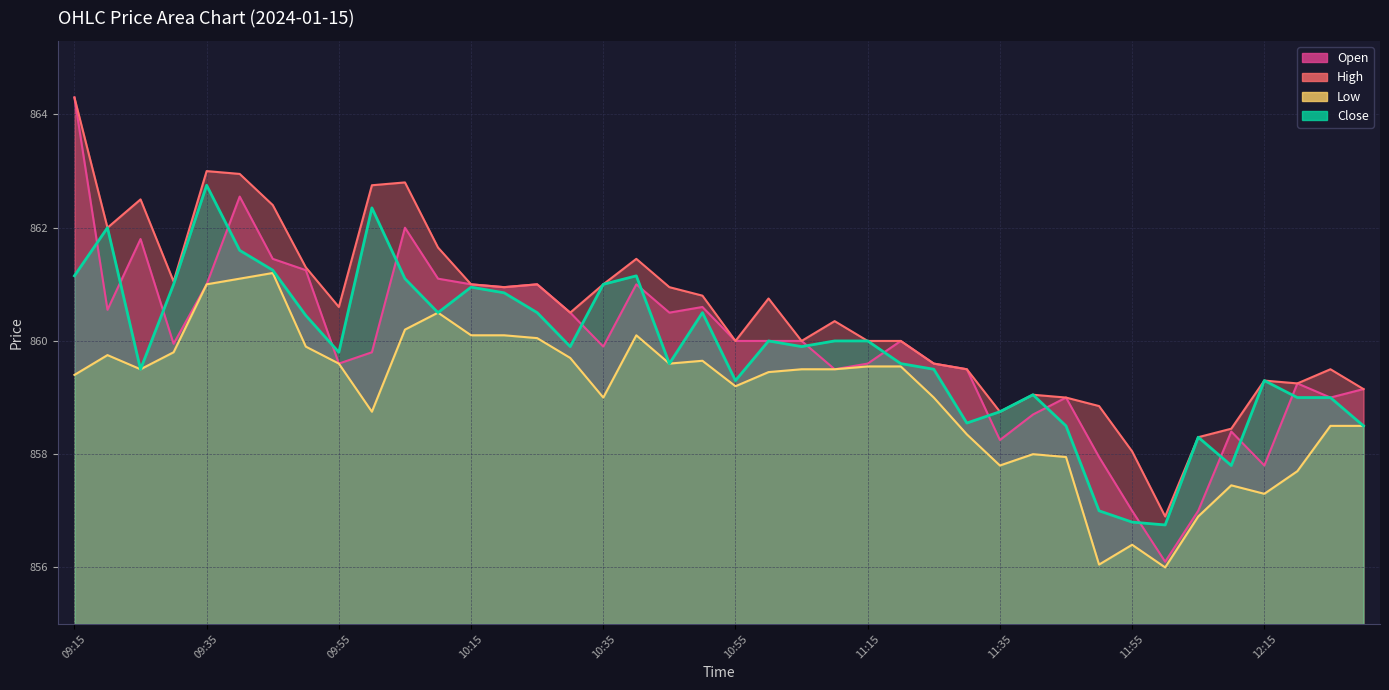

Reading left to right, transcribe all the data shown in this chart.

Open: 864.3	860.5	861.8	860.0	861.0	862.5	861.5	861.2	859.6	859.8	862.0	861.1	861.0	861.0	861.0	860.5	859.9	861.0	860.5	860.6	860.0	860.0	860.0	859.5	859.6	860.0	859.6	859.5	858.2	858.7	859.0	858.0	857.0	856.1	857.0	858.4	857.8	859.2	859.0	859.1
High: 864.3	862.0	862.5	861.0	863.0	863.0	862.4	861.3	860.6	862.8	862.8	861.6	861.0	861.0	861.0	860.5	861.0	861.5	861.0	860.8	860.0	860.8	860.0	860.4	860.0	860.0	859.6	859.5	858.8	859.0	859.0	858.9	858.0	856.9	858.3	858.5	859.3	859.2	859.5	859.1
Low: 859.4	859.8	859.5	859.8	861.0	861.1	861.2	859.9	859.6	858.8	860.2	860.5	860.1	860.1	860.0	859.7	859.0	860.1	859.6	859.6	859.2	859.5	859.5	859.5	859.5	859.5	859.0	858.4	857.8	858.0	858.0	856.0	856.4	856.0	856.9	857.5	857.3	857.7	858.5	858.5
Close: 861.1	862.0	859.5	861.0	862.8	861.6	861.2	860.5	859.8	862.4	861.1	860.5	861.0	860.9	860.5	859.9	861.0	861.1	859.6	860.5	859.3	860.0	859.9	860.0	860.0	859.6	859.5	858.5	858.8	859.0	858.5	857.0	856.8	856.8	858.3	857.8	859.3	859.0	859.0	858.5